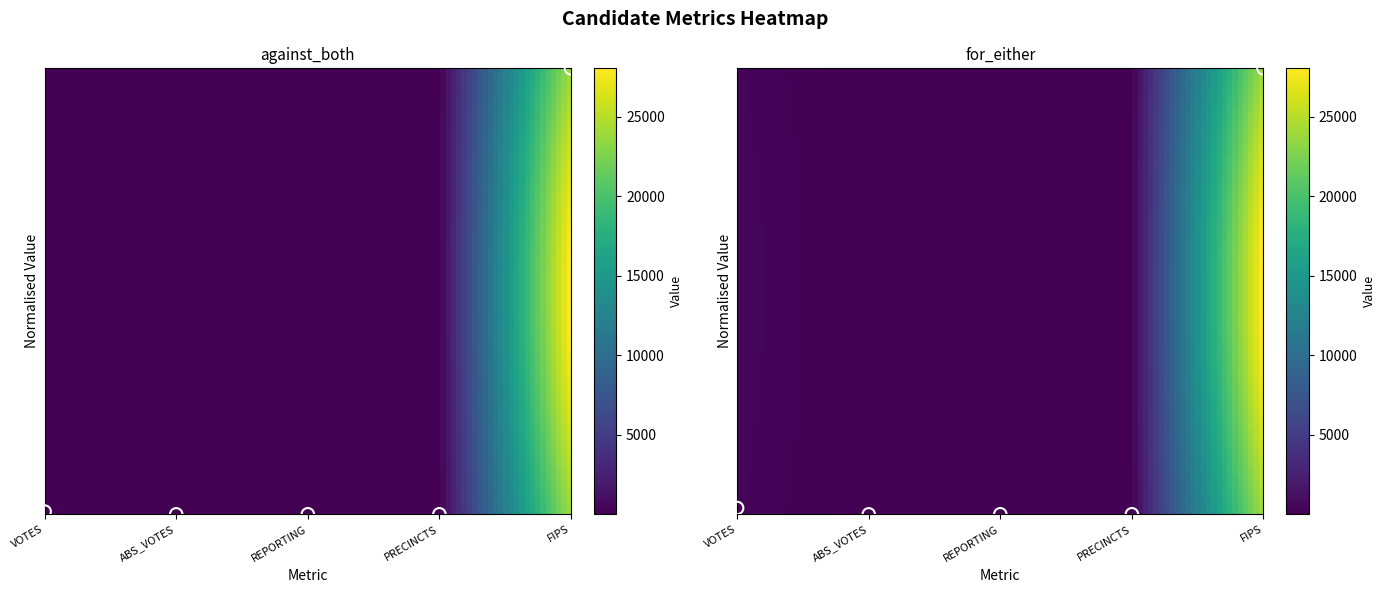

True or false: against_both has a value of 5 at REPORTING.

True